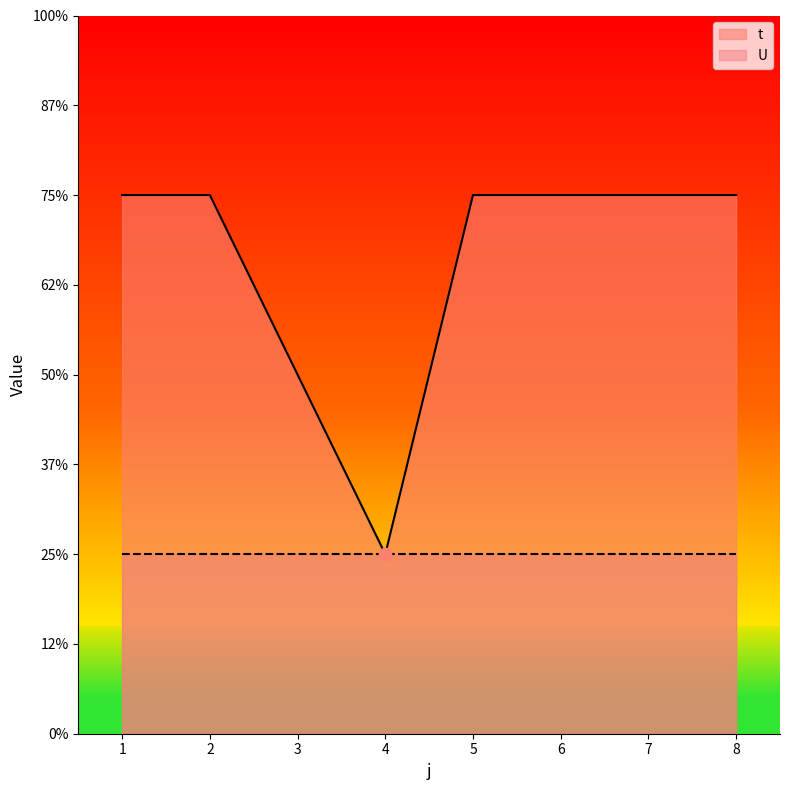

What is the ratio of the value at 3 to the value at 2?

0.7